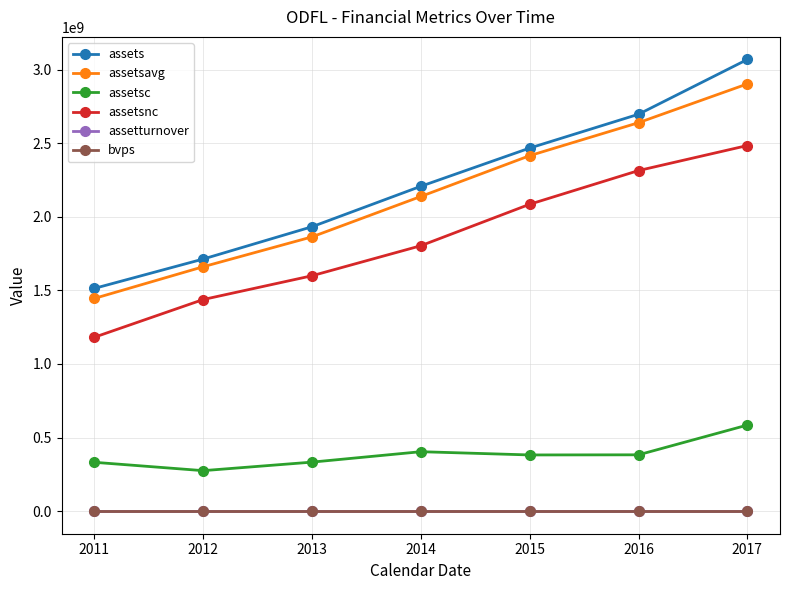

True or false: assetsnc and assetsavg intersect in this chart.

False